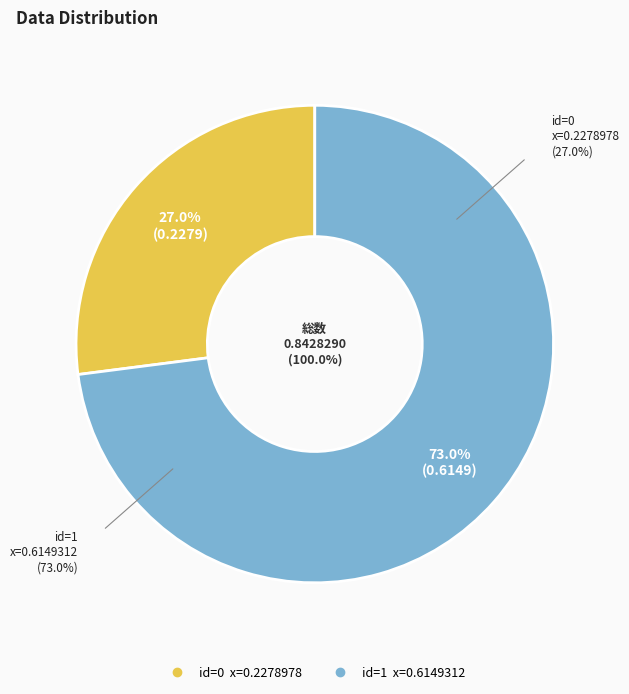

To the nearest percent, what percentage of the pie is 0?

27%